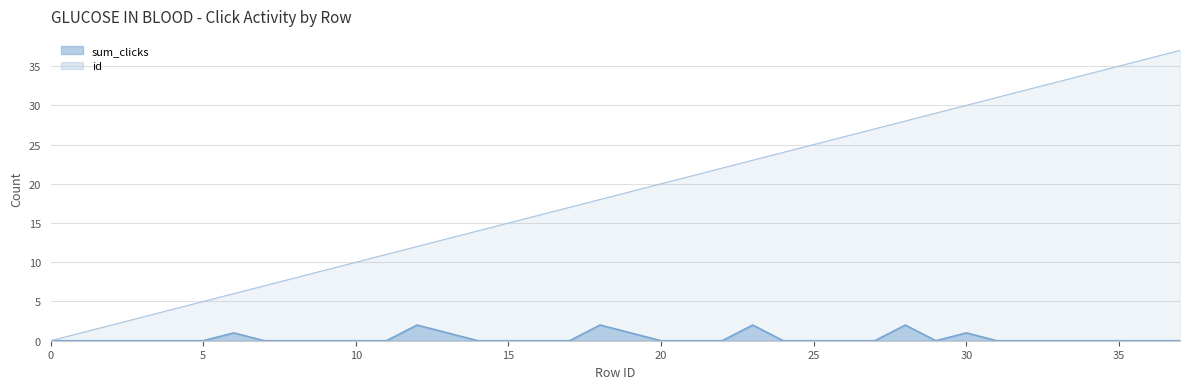

List the series in order of their peak value, lowest first.

sum_clicks, id